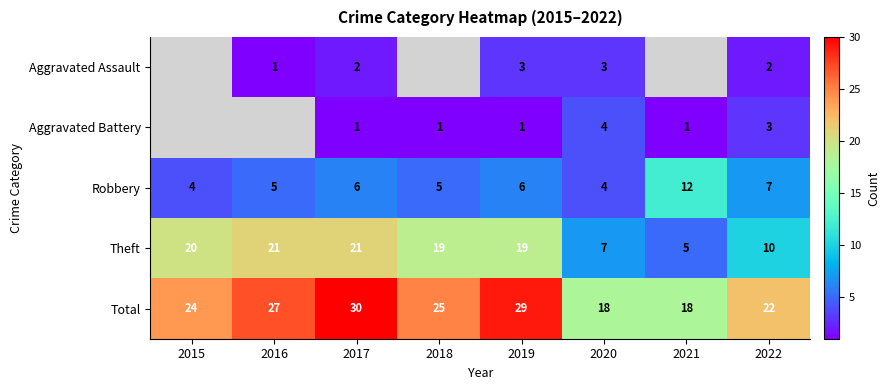

The Aggravated Assault series shows 3 at 2020. True or false?

True